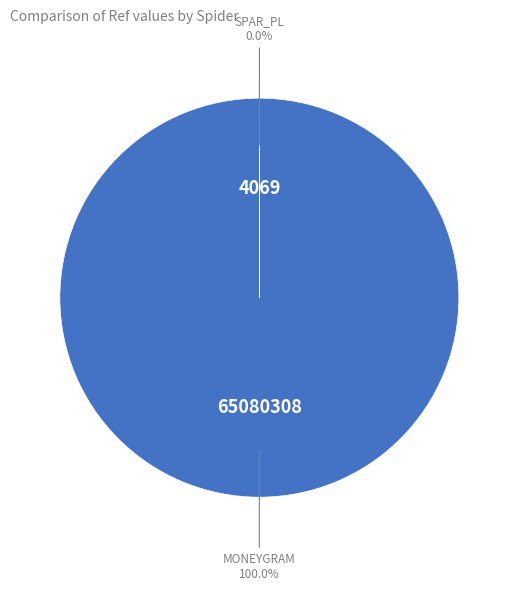

True or false: moneygram accounts for 100% of the total.

True